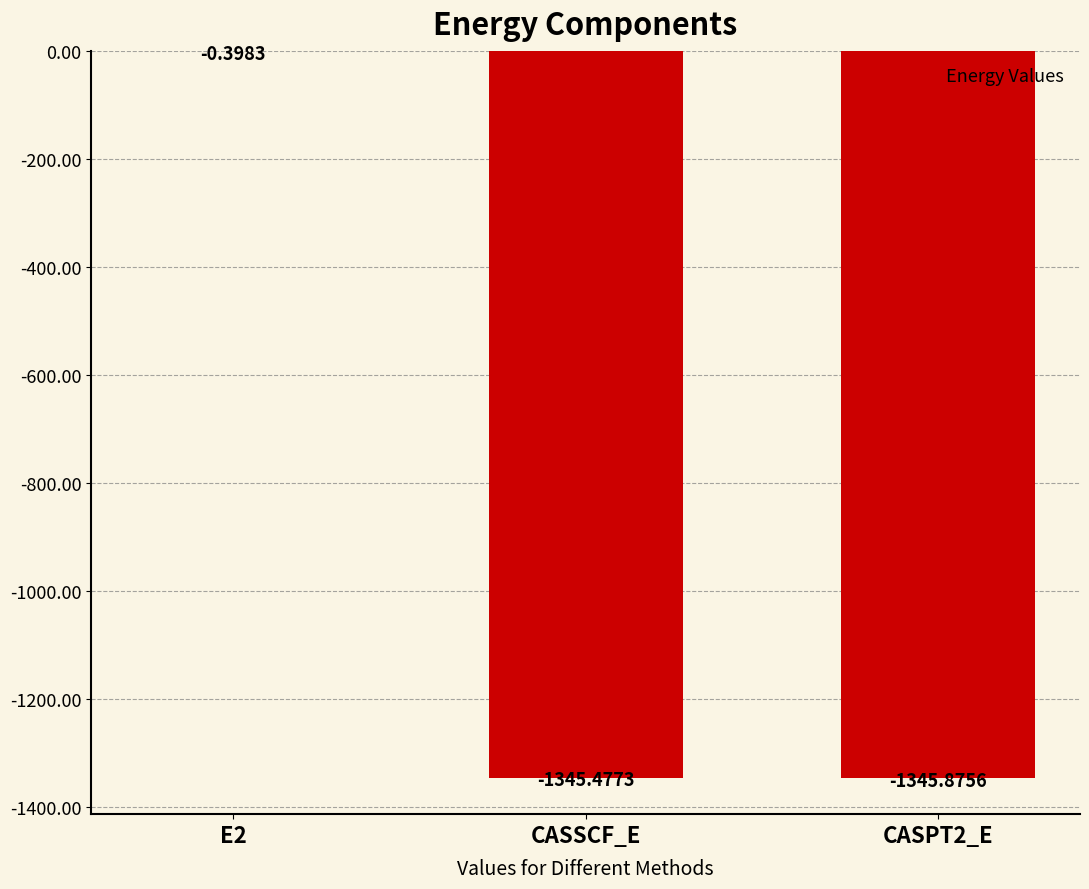

What is the sum of all values?

-2691.8